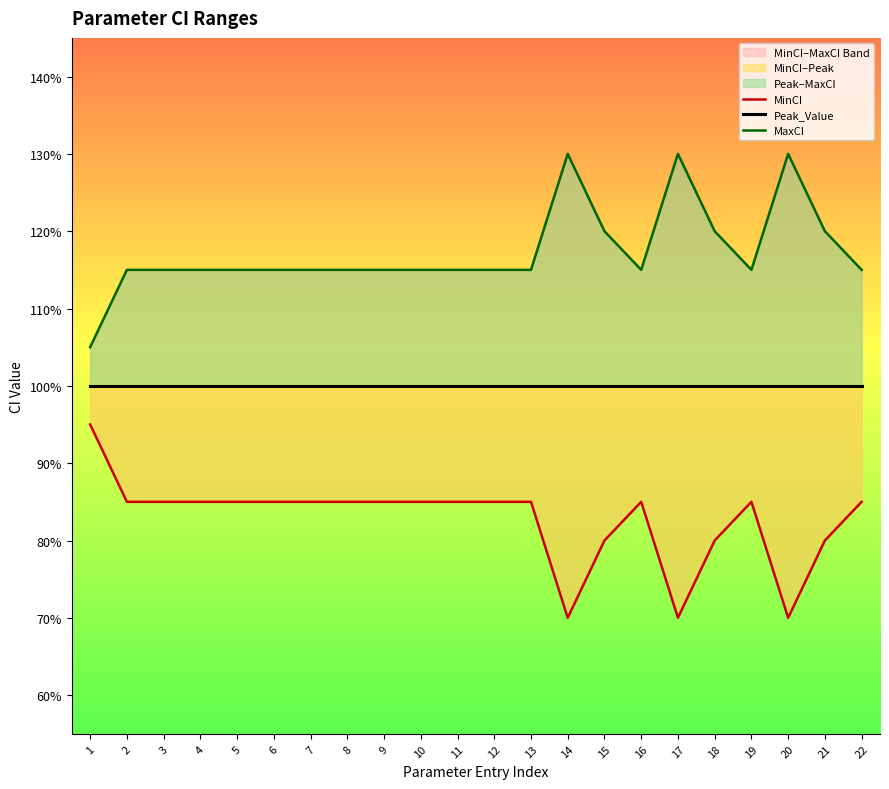

What is the minimum value for MaxCI?

1.1